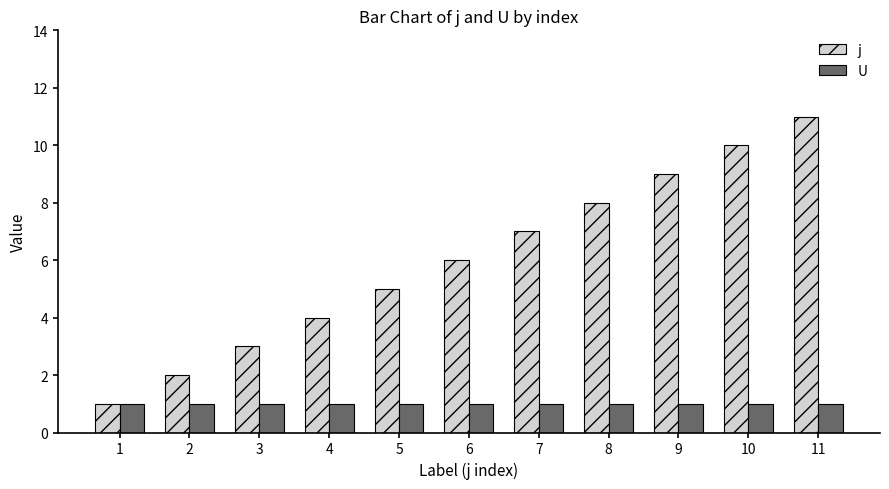

At 3, list the series in order from largest to smallest.

j, U